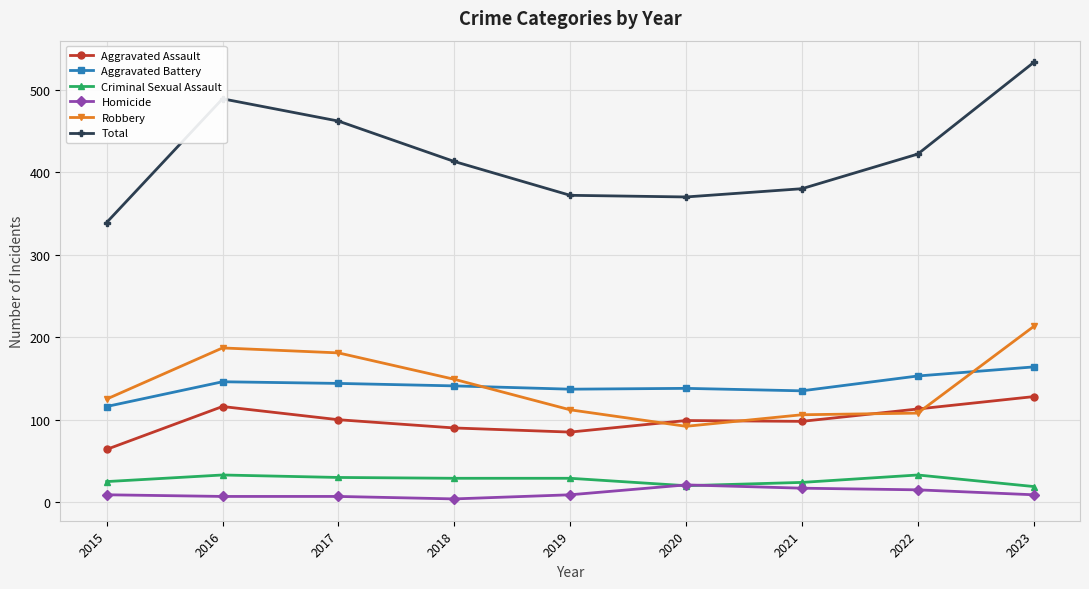

Which series has the widest spread of values?

Total